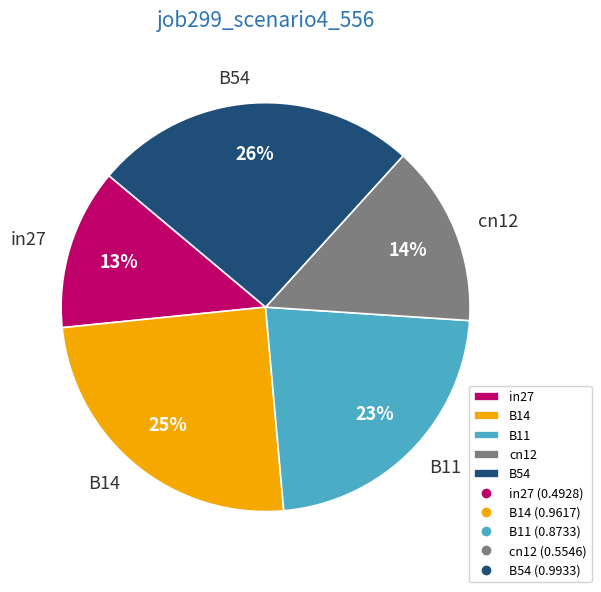

True or false: B11 accounts for 23% of the total.

True